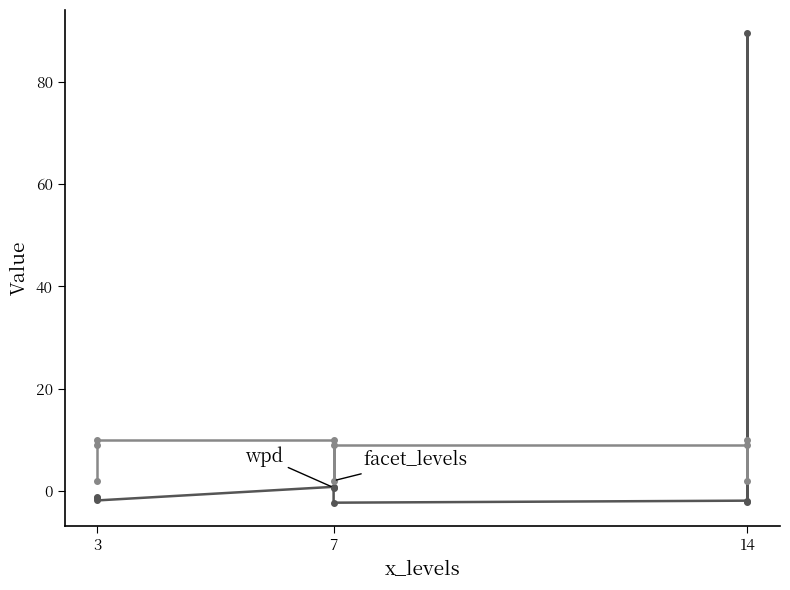

What is the maximum value shown in the chart?

89.5